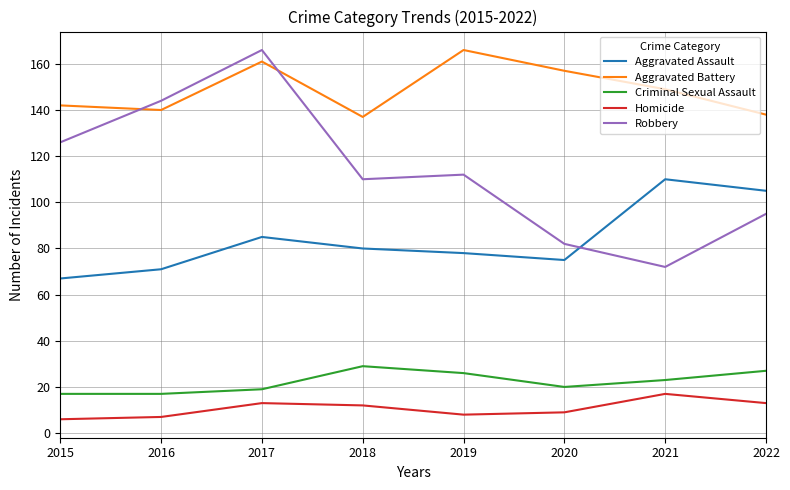

Which category has the highest value in the Robbery series?

2017